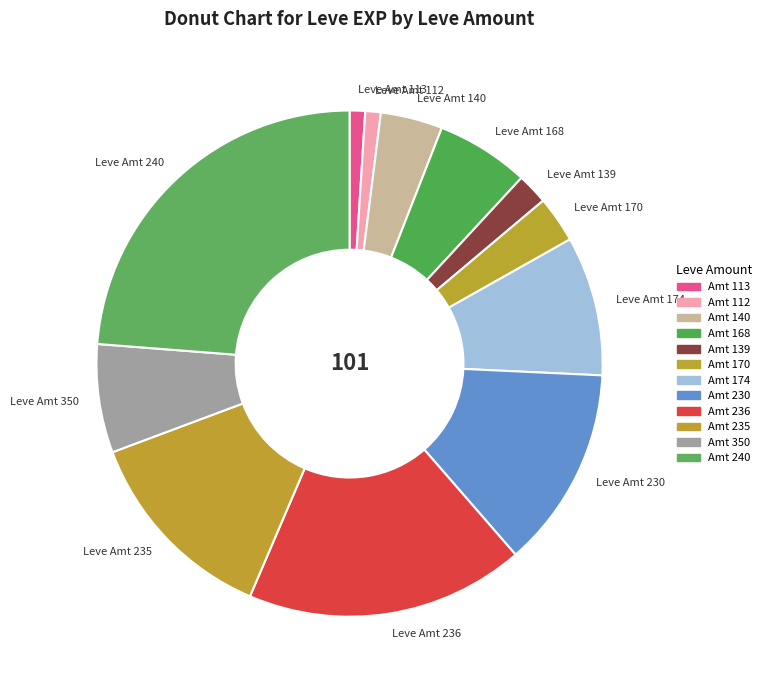

How many slices are in this pie chart?

12